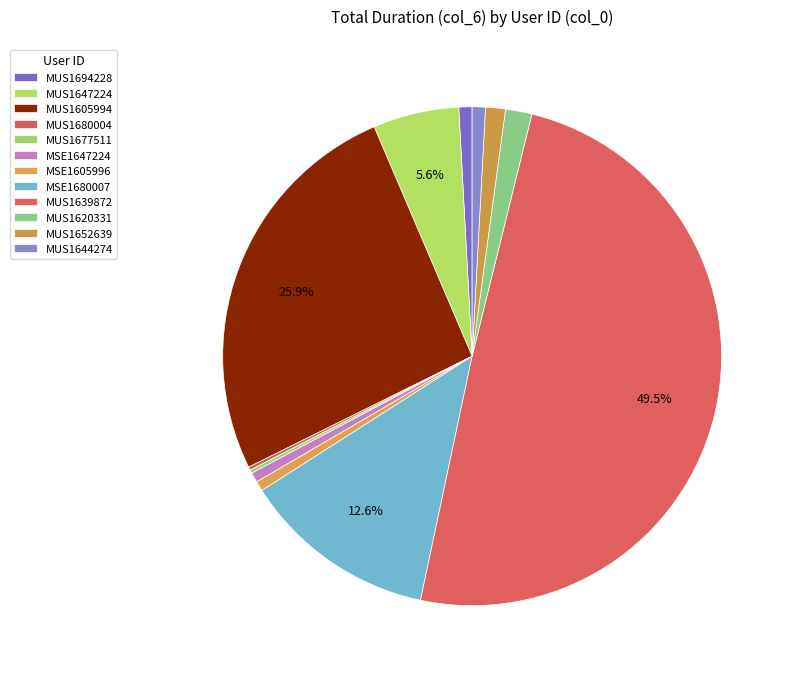

Which category has the smallest portion of the pie?

MUS1680004